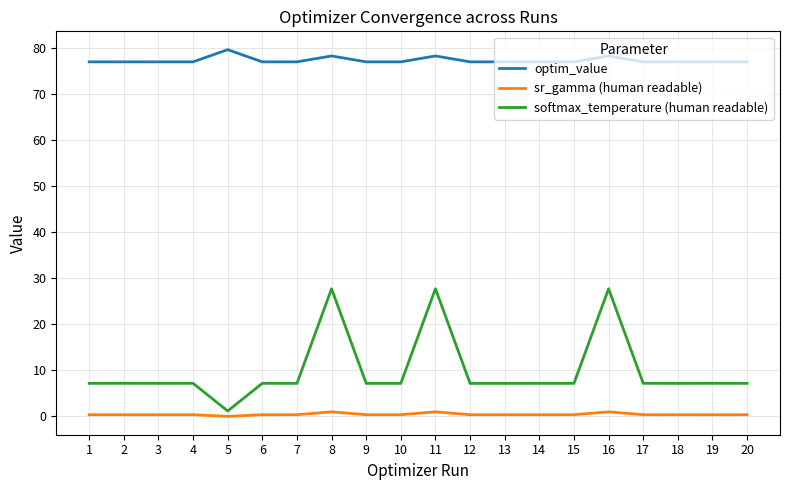

Does the chart have visible grid lines?

Yes